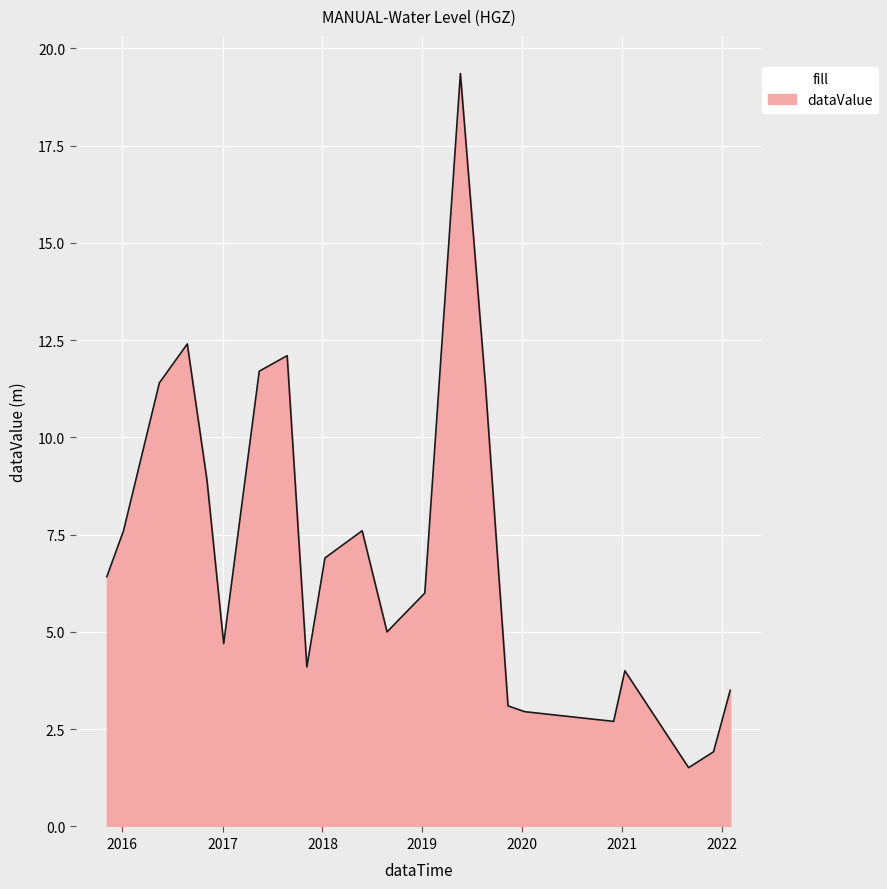

Reading right to left, list all the values displayed in this chart.

3.5	1.9	1.5	4.0	2.7	3.0	3.1	11.3	19.4	6.0	5.0	7.6	6.9	4.1	12.1	11.7	4.7	8.9	12.4	11.4	7.6	6.4